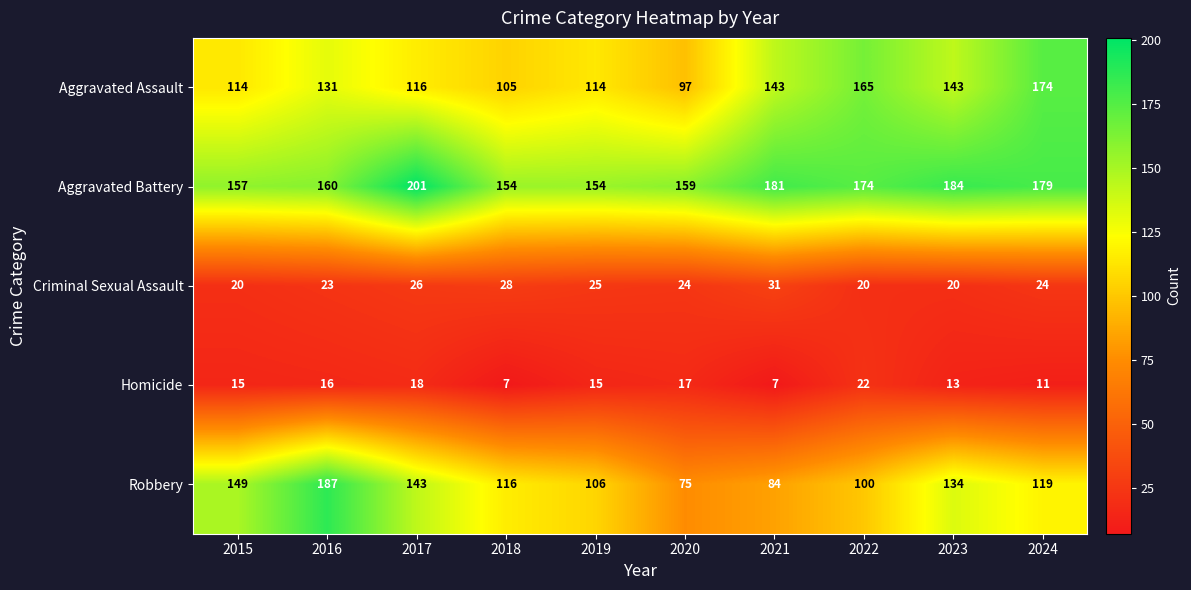

Count the number of categories in the chart.

10